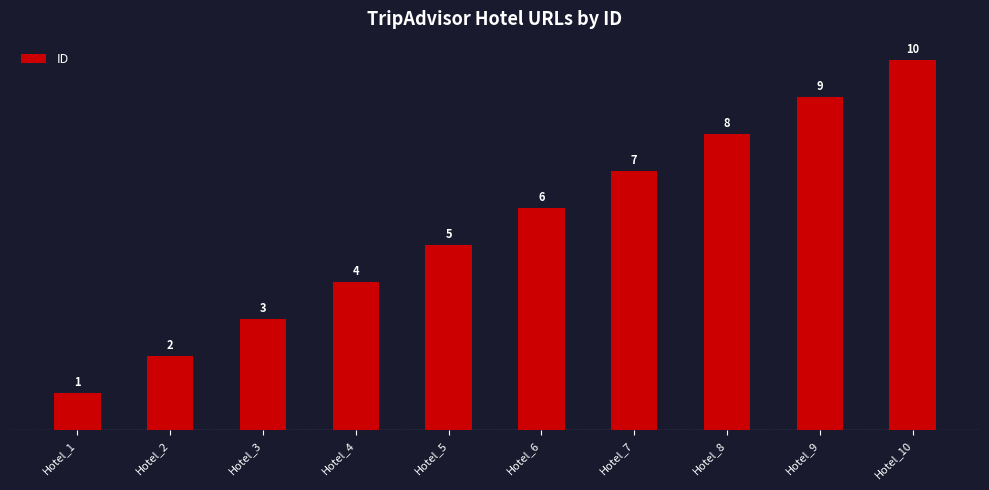

How many values are between 3 and 8?

6